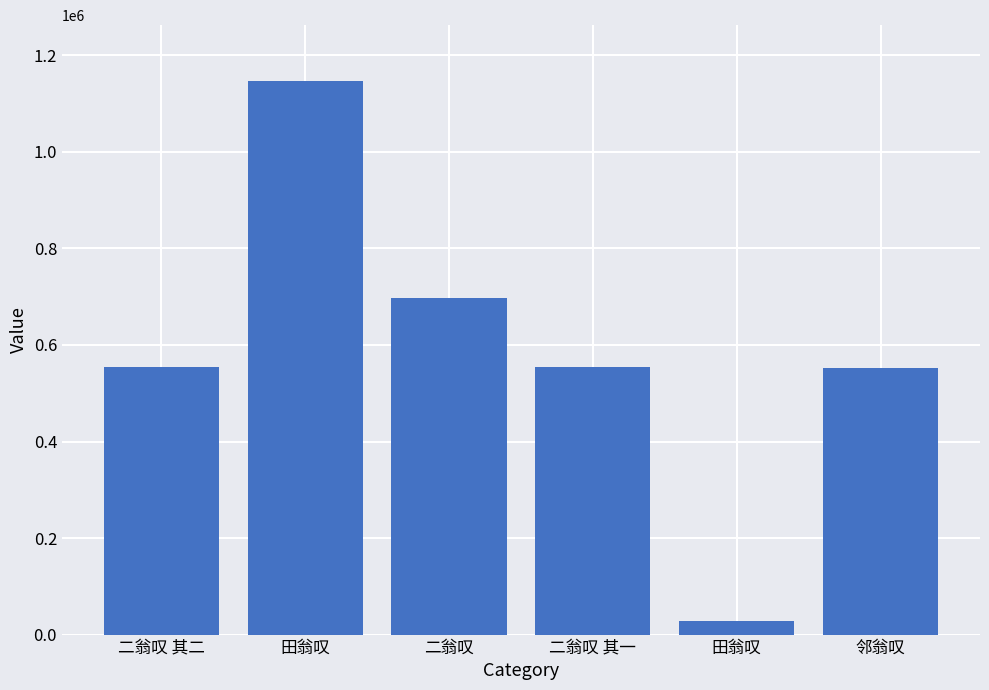

List the labels in order of value, smallest first.

田翁叹, 邻翁叹, 二翁叹 其一, 二翁叹 其二, 二翁叹, 田翁叹